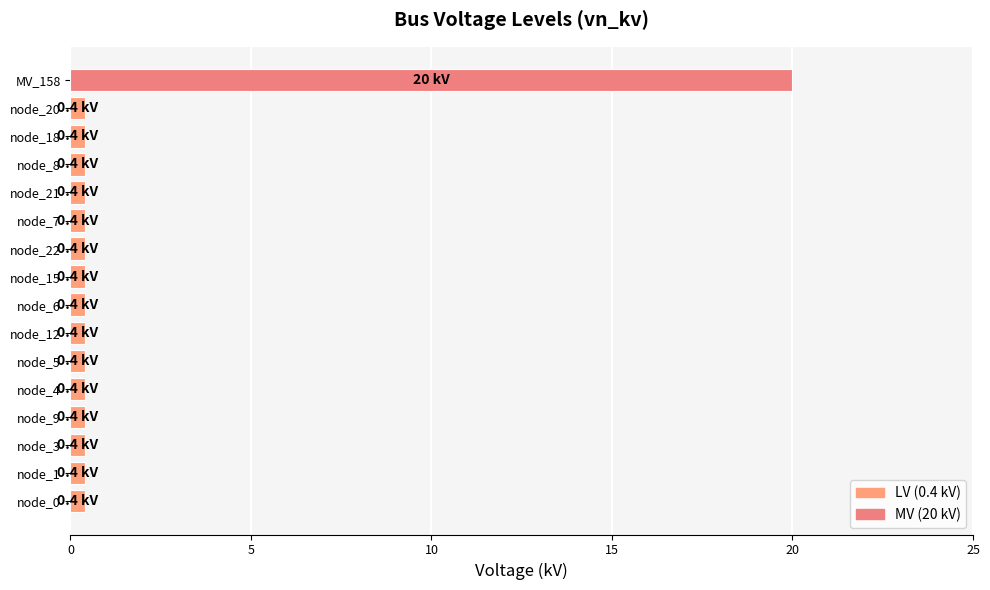

Does the chart contain stacked bars?

No